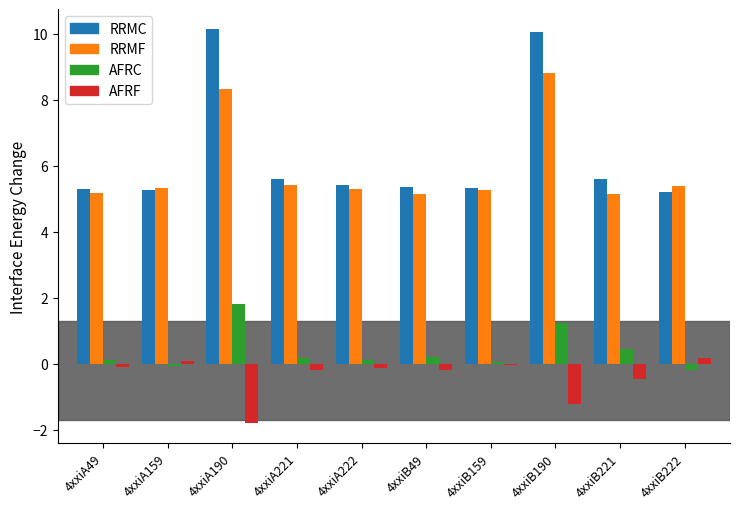

What is the label of the 2nd bar from the right?

4xxiB221